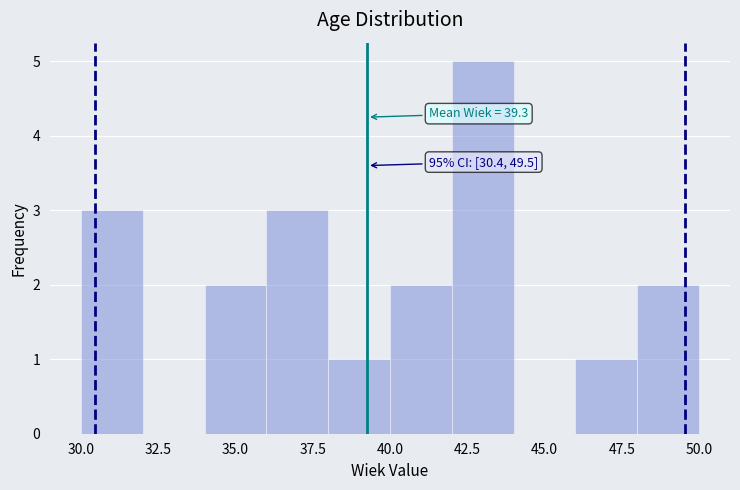

Over which range of the x-axis is the bar tallest?

42 to 44